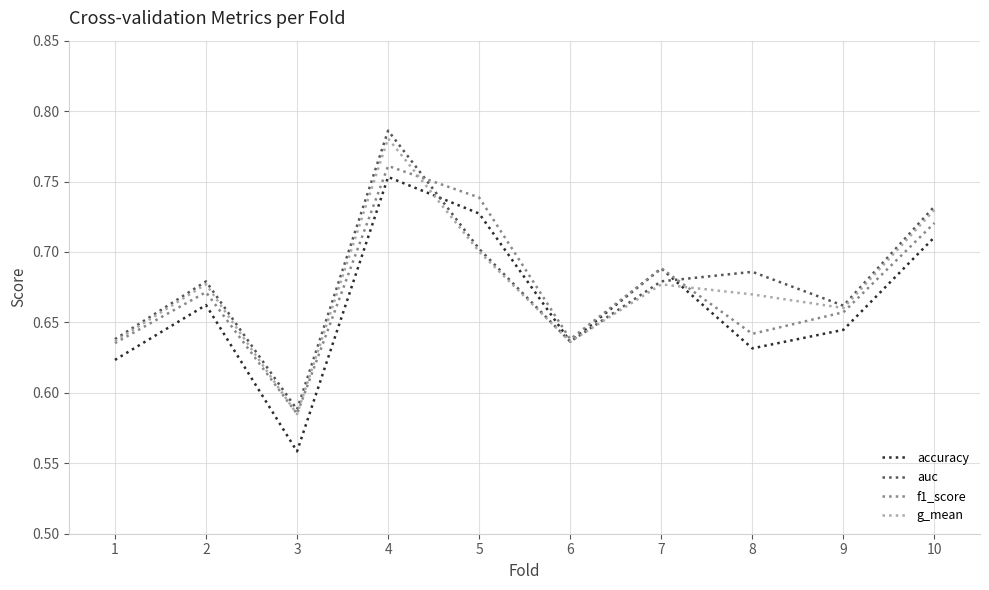

The accuracy series shows 1.0 at 1. True or false?

False